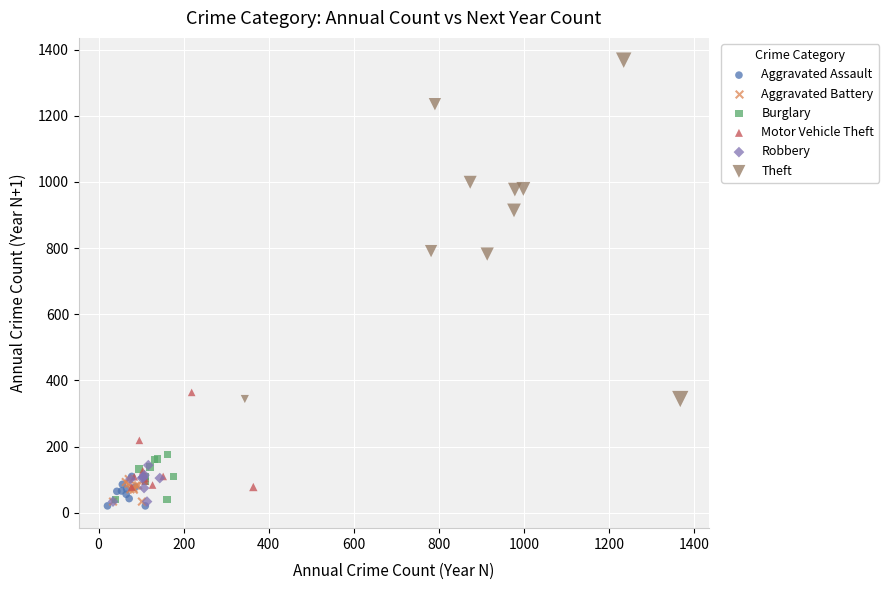

Which series has the largest Y range (max minus min)?

Theft